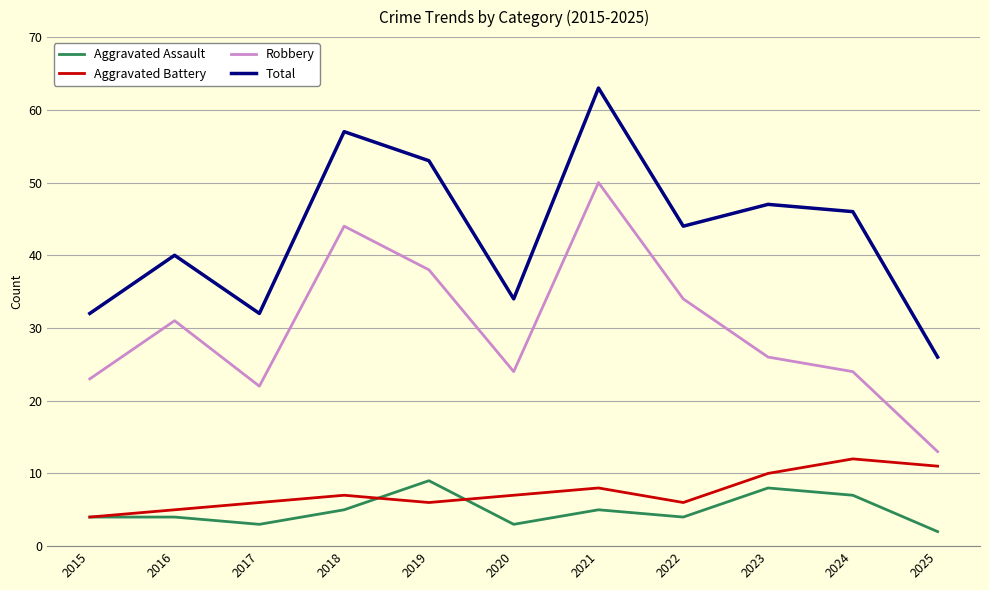

At how many categories does at least one series exceed 31?

10